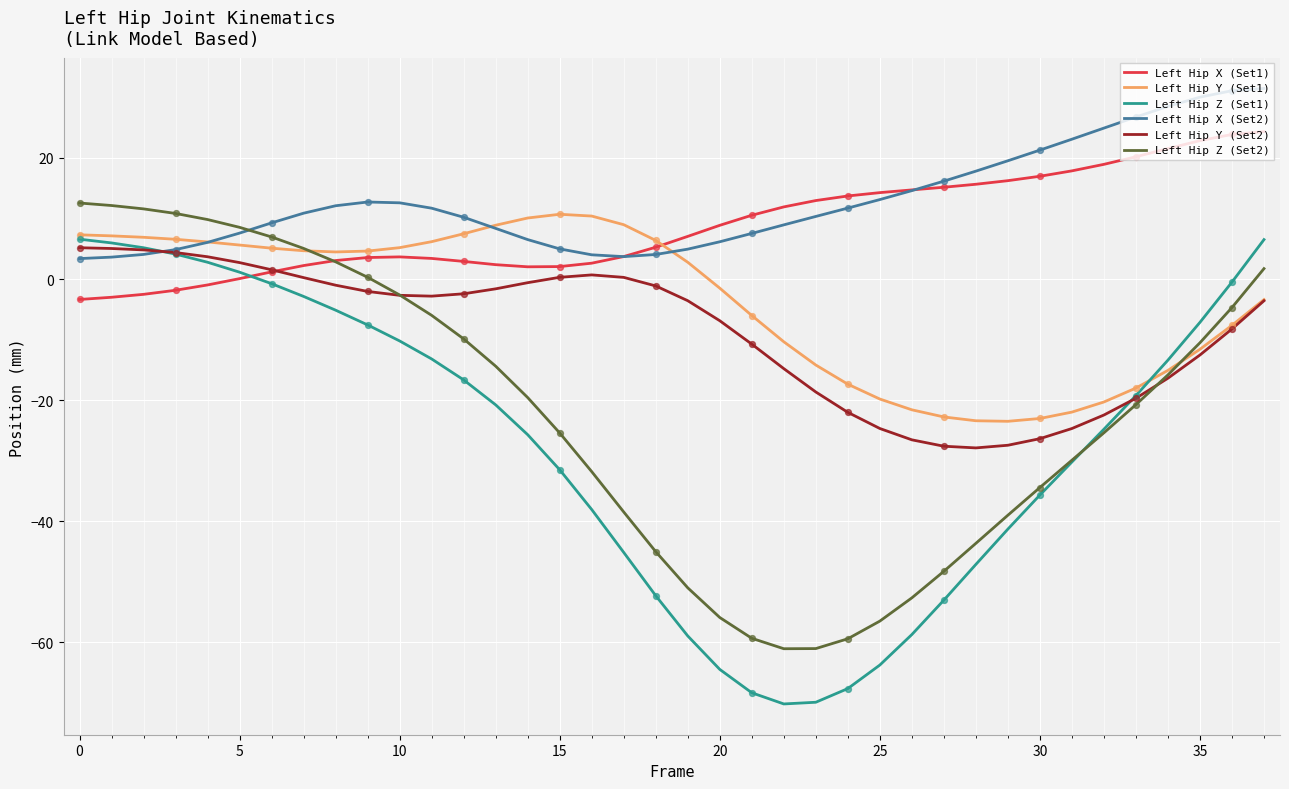

Which series has the largest range (max minus min)?

Left Hip Z (Set1)